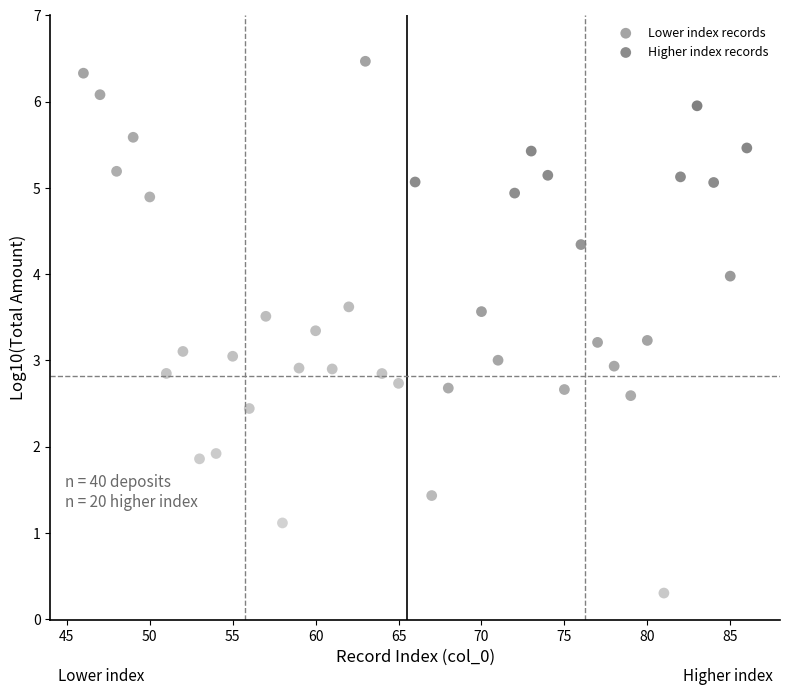

Which series reaches the minimum Y coordinate?

Higher index records